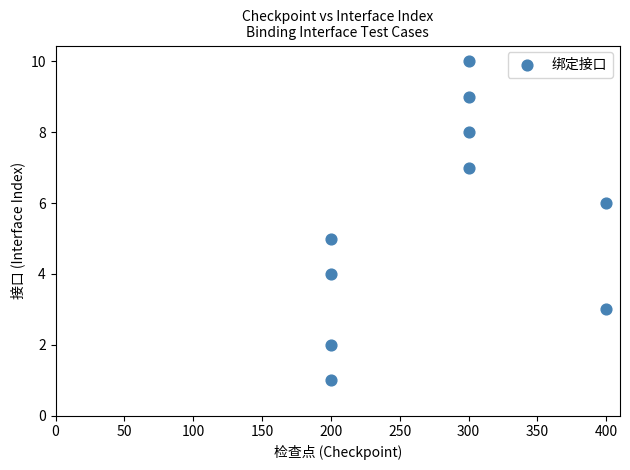

What is the average X value?

280